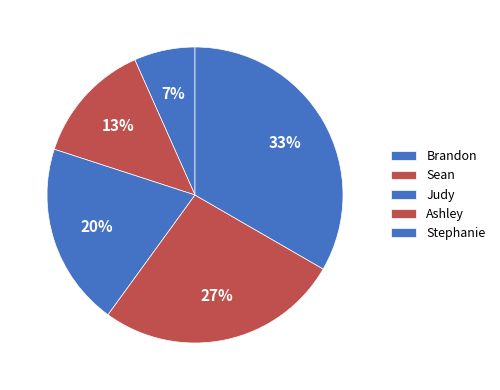

To the nearest percent, what portion does Stephanie represent?

33%